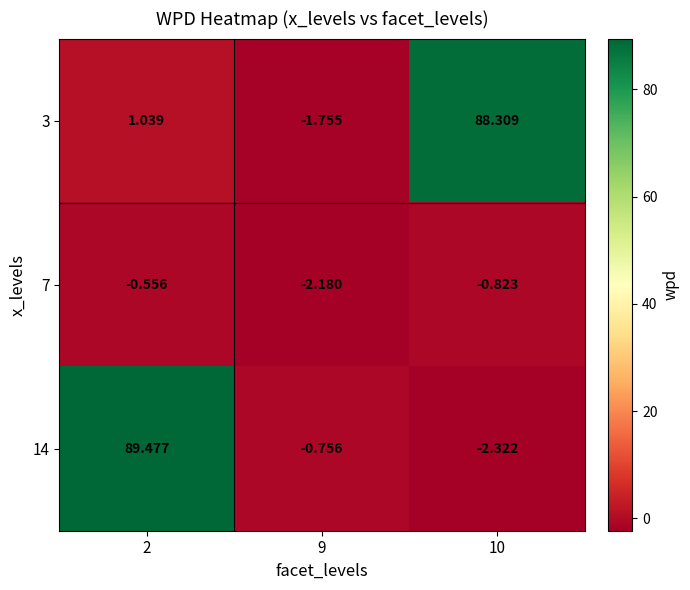

What is the total value across all series at 10?

85.2